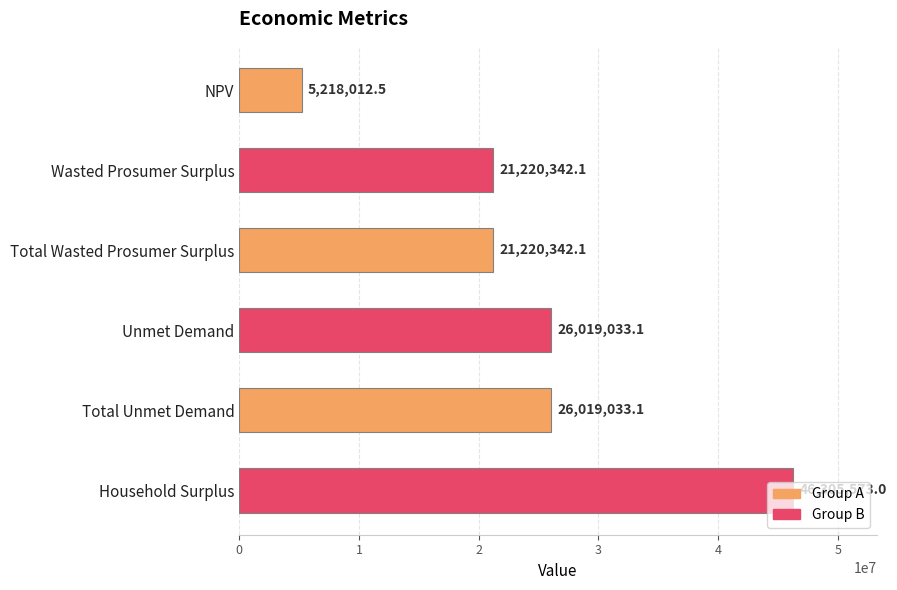

What is the maximum value shown in the chart?

46305573.0